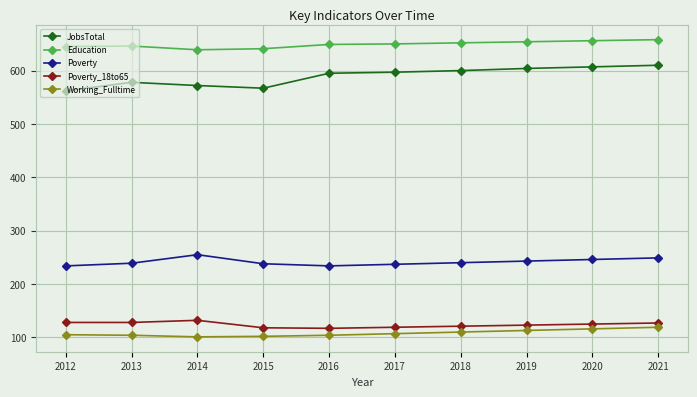

What is the highest value of the Poverty_18to65 series?

132